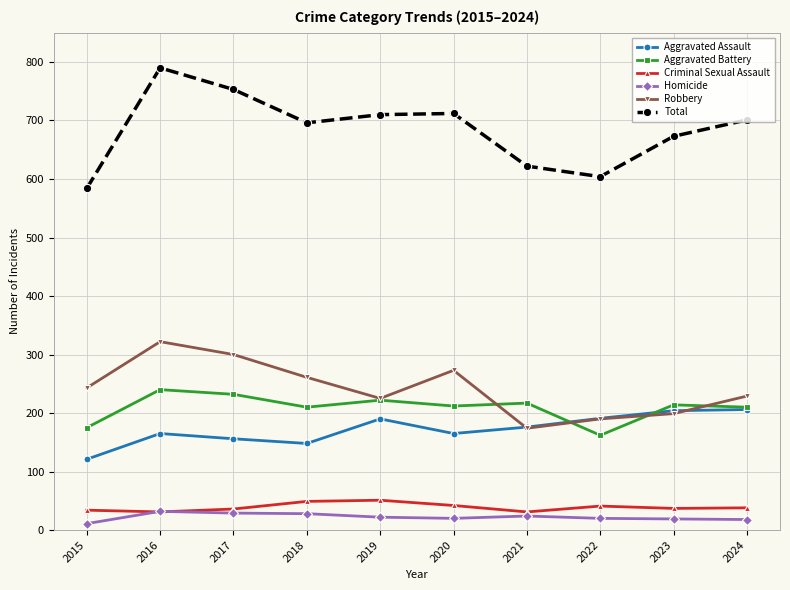

True or false: Aggravated Assault and Homicide intersect in this chart.

False